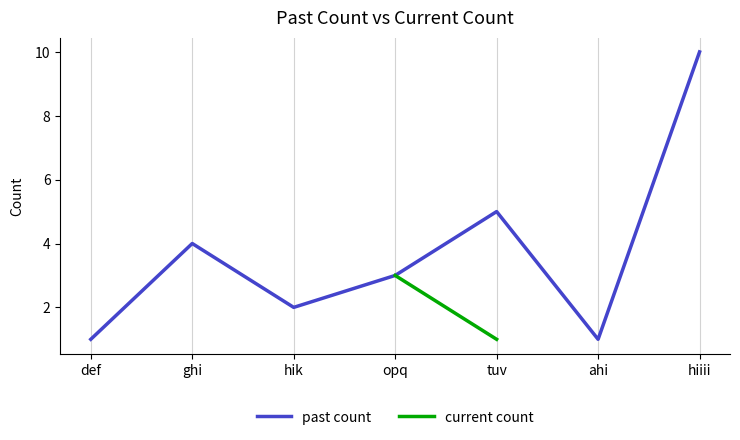

True or false: past count has a value of 3 at hik.

False